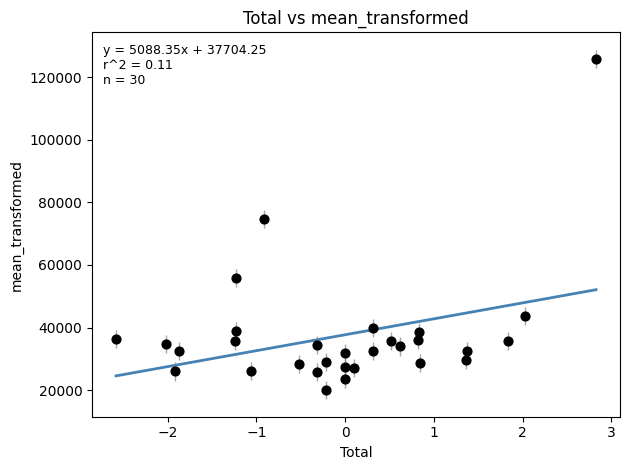

What is the range of Y values (max minus min)?

105819.2